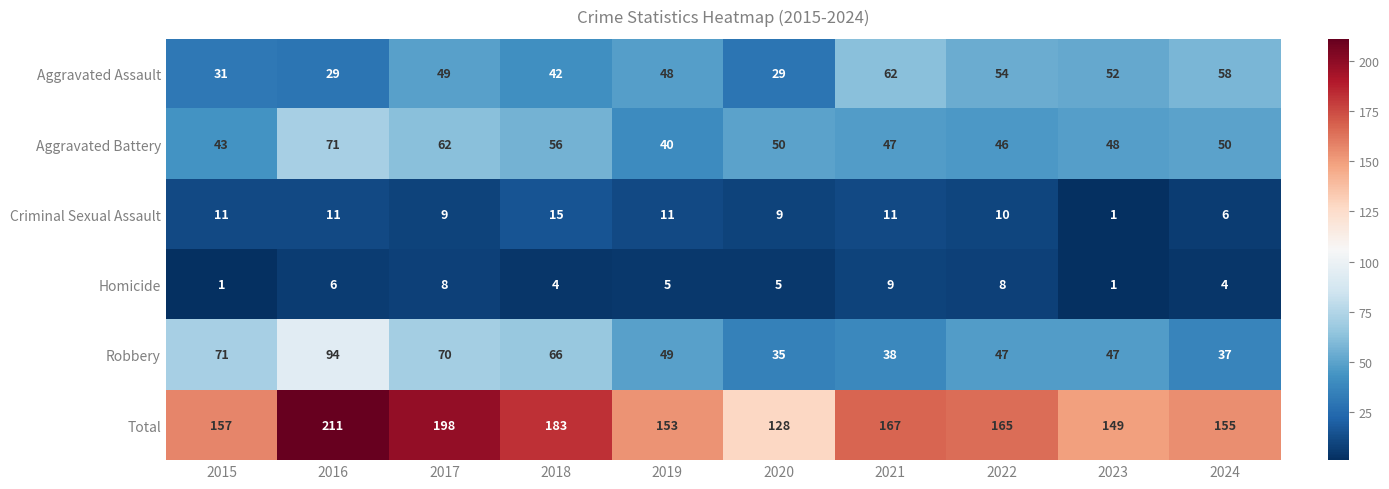

At how many categories does at least one series exceed 130?

9